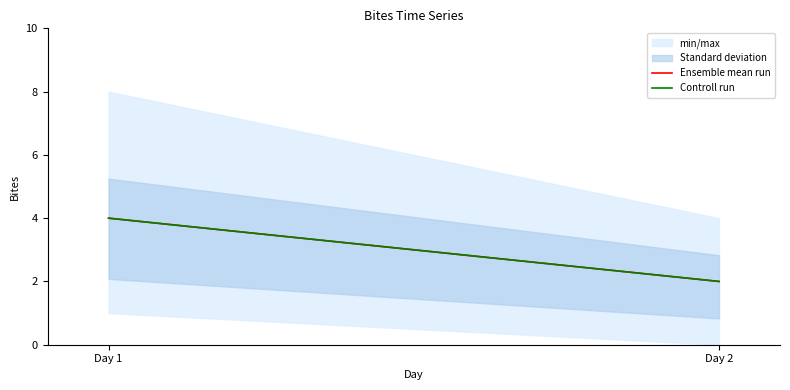

Which label corresponds to the smallest value in the chart?

Day 2